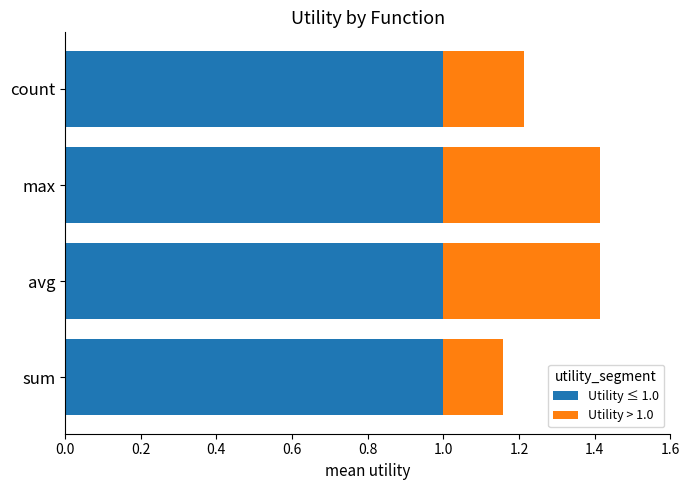

Is it true that Utility ≤ 1.0 equals 0.4 at count?

False